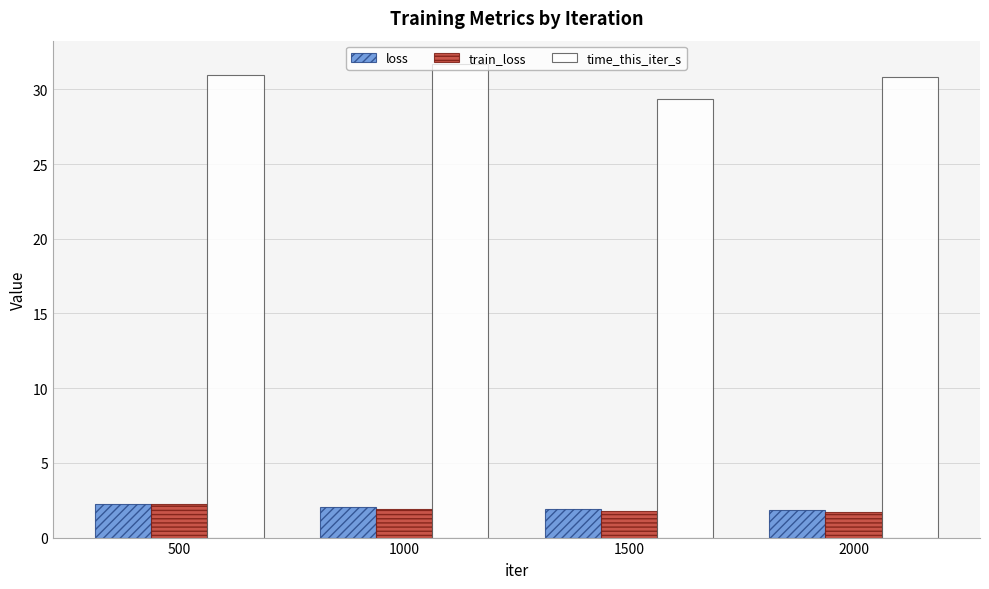

What is the difference between the maximum and minimum values in the train_loss series?

0.5